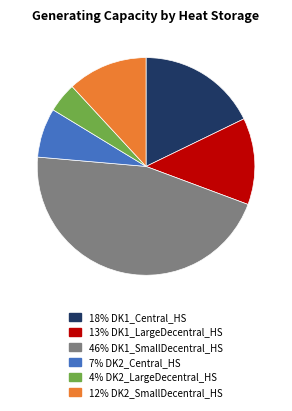

Does any single category account for the majority?

No